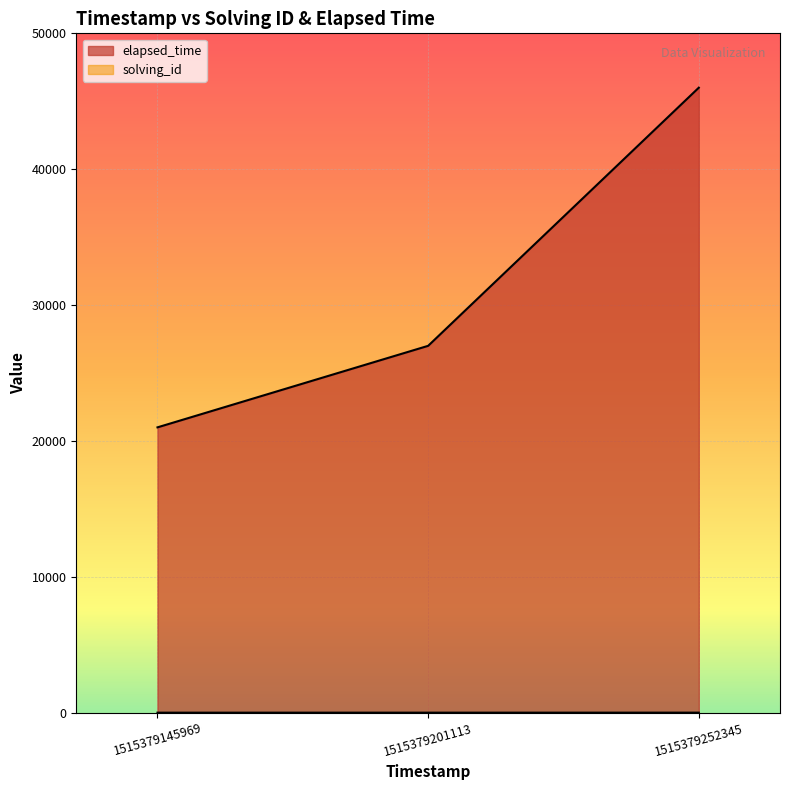

What is the approximate value of solving_id at 1515379201113?

2